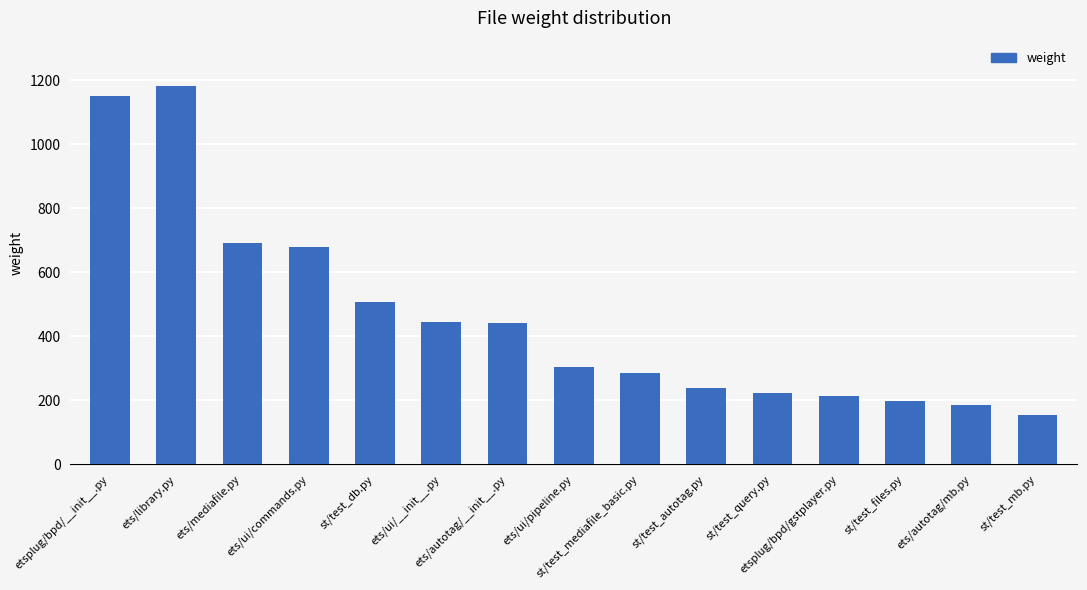

What is the change in value from ets/mediafile.py to ets/ui/commands.py?

-15